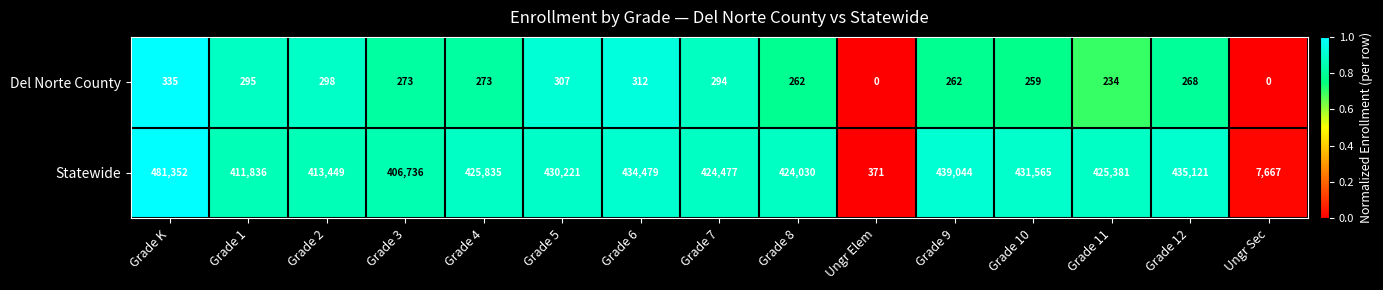

How many data points does each series have?

15